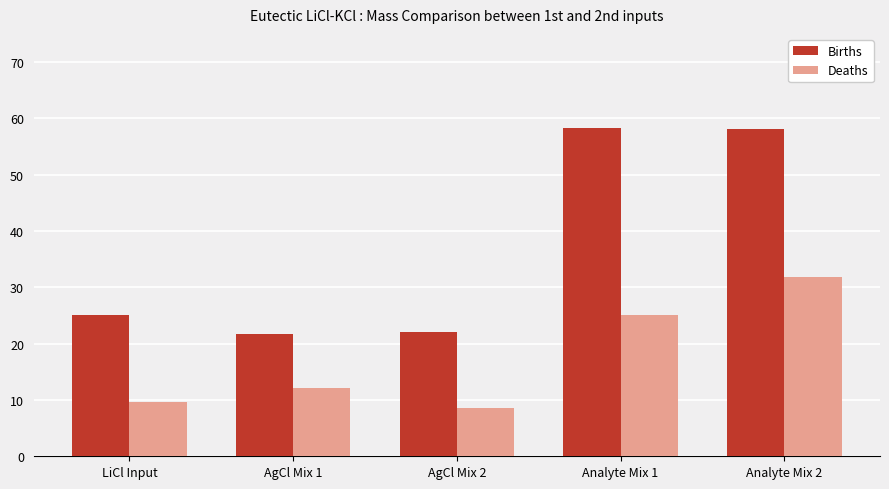

What is the total value across all series at AgCl Mix 1?

34.0